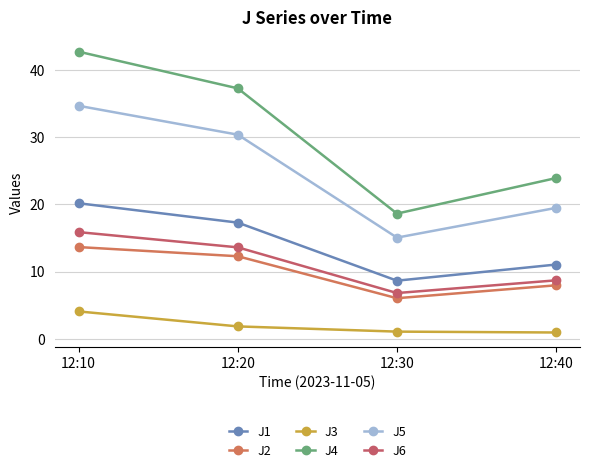

Which series has the largest total across all categories?

J4